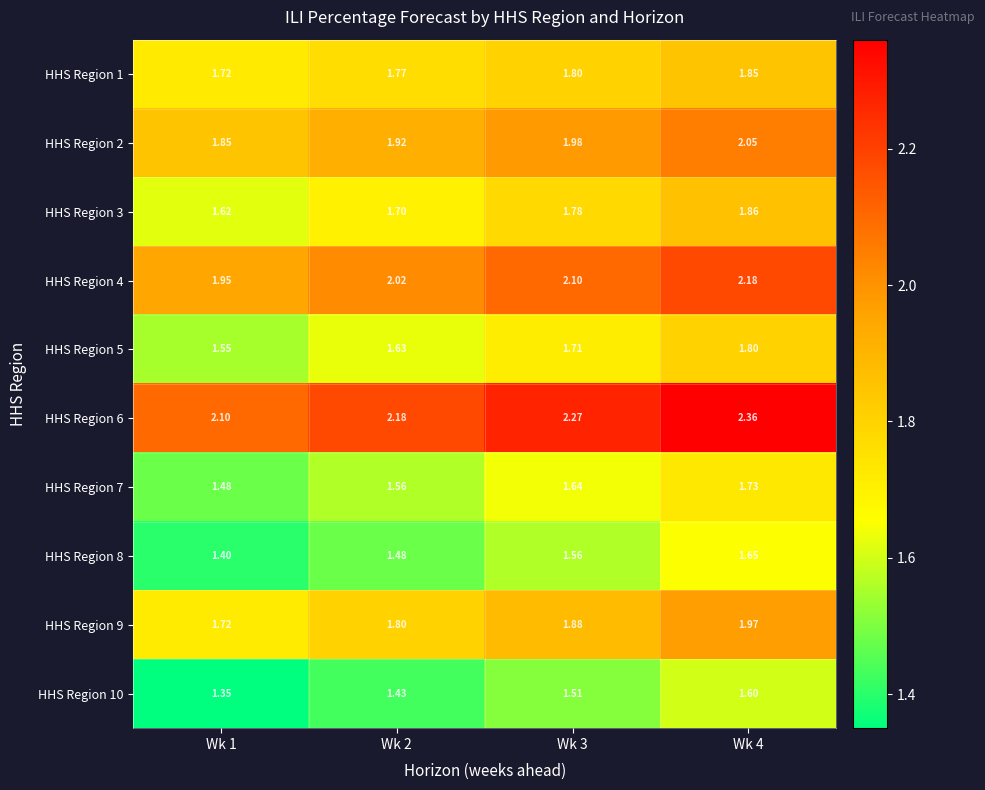

At how many categories does at least one series exceed 1?

4